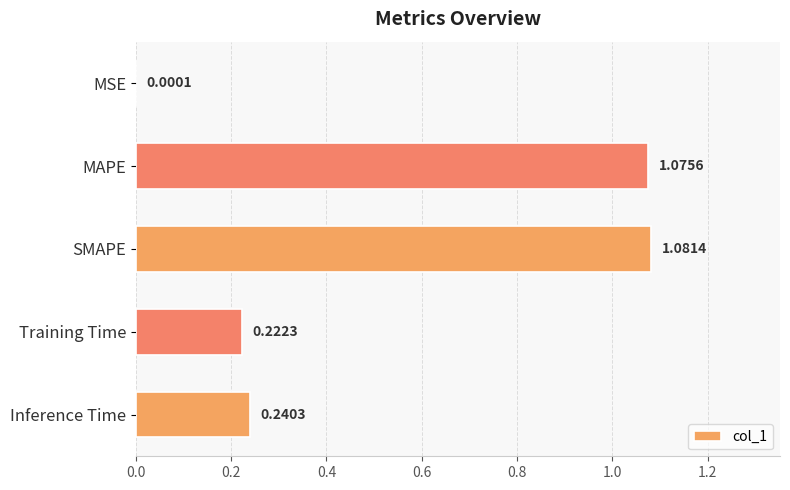

At which category does the chart reach its peak across all series?

SMAPE